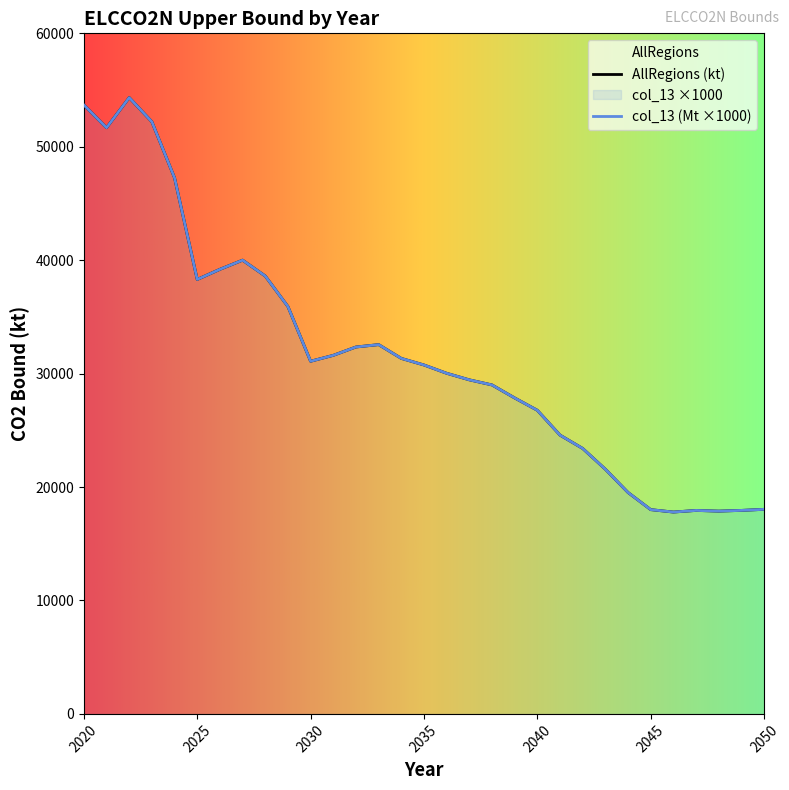

True or false: col_13 has more than 0 interior local peaks.

True